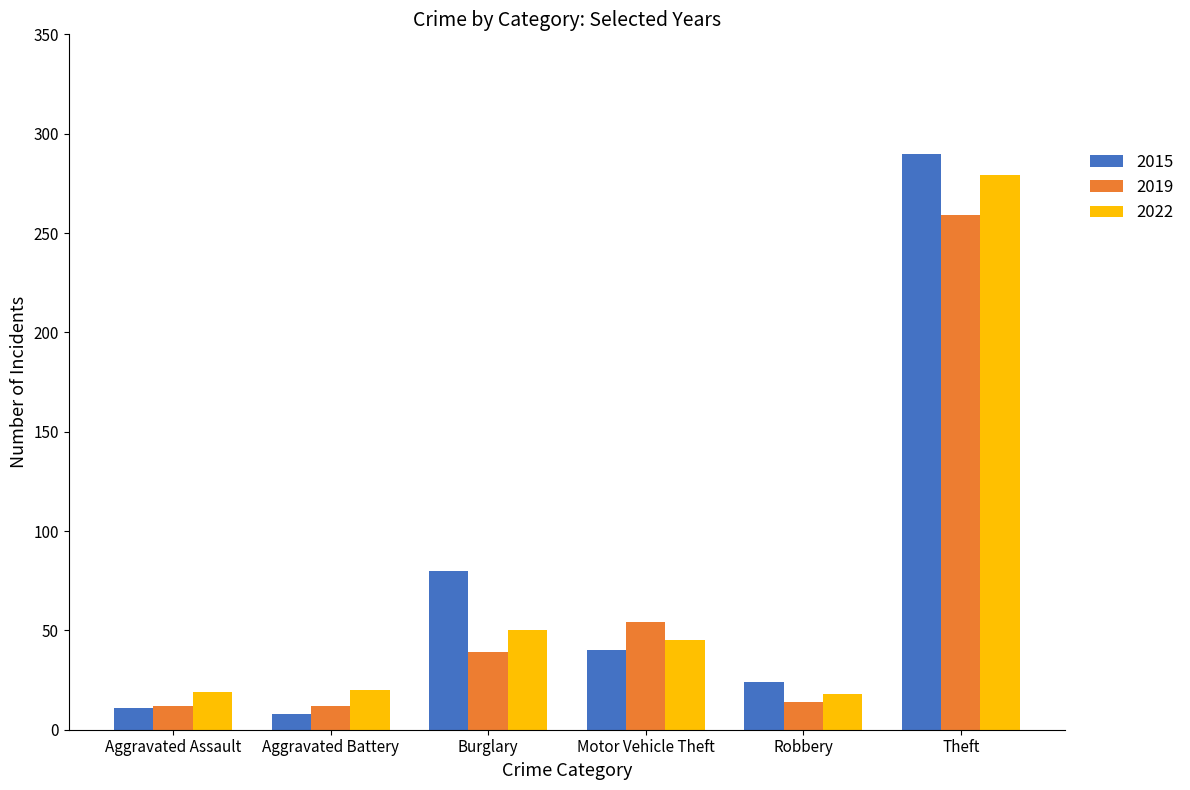

What are all the series names shown in the legend?

2015, 2019, 2022